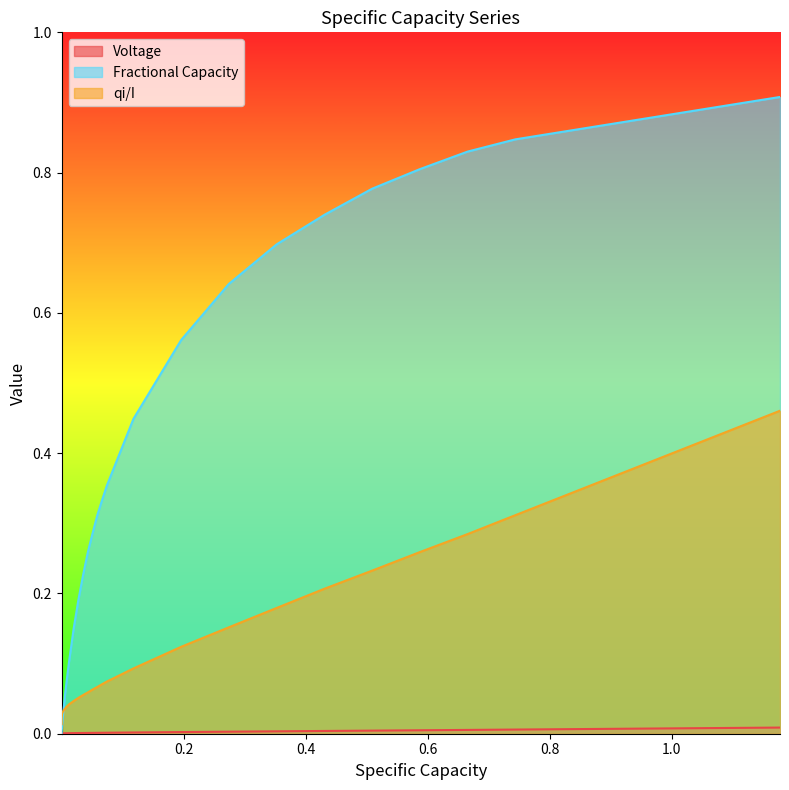

True or false: Voltage and Fractional Capacity intersect in this chart.

False